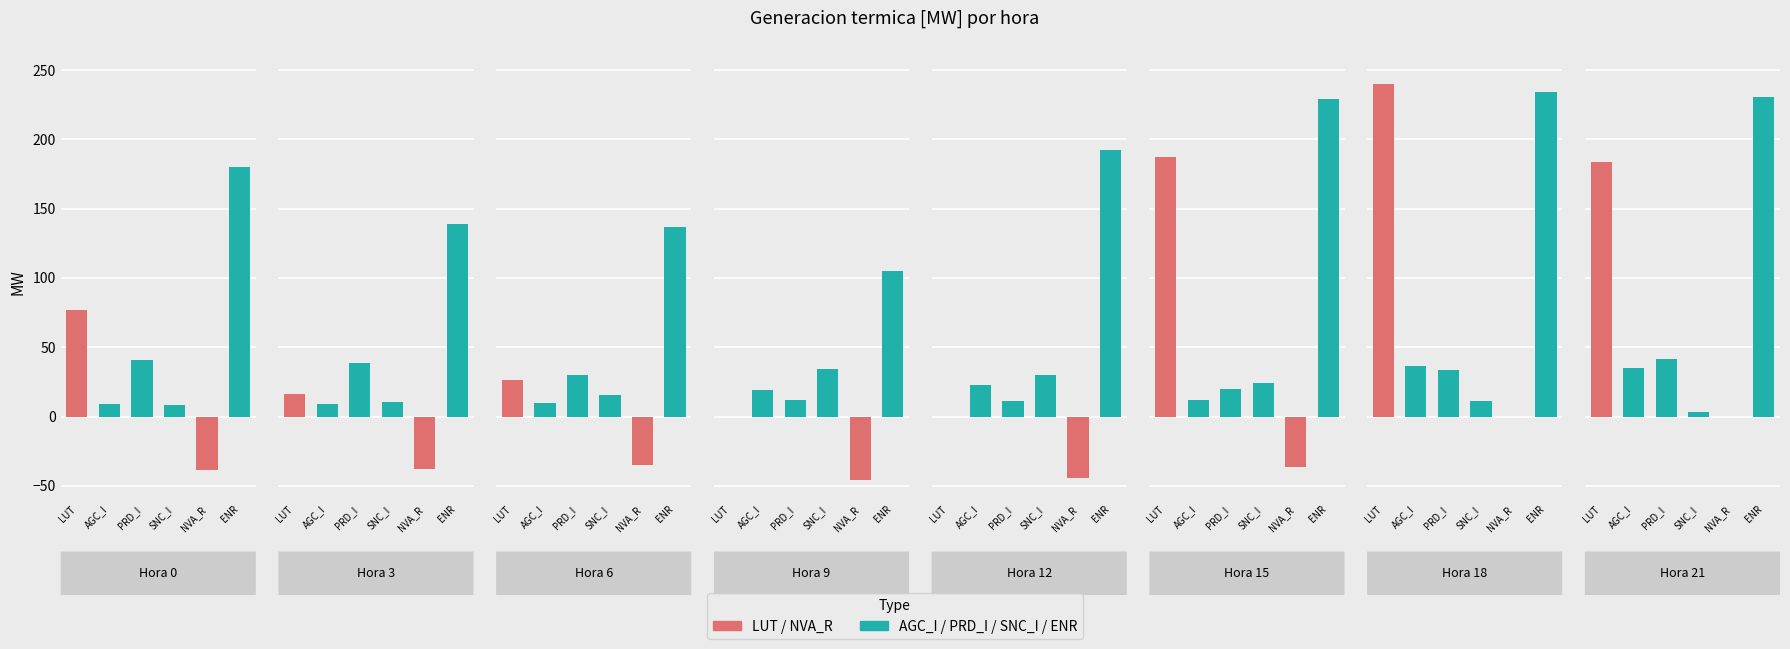

At which label does ENR first exceed 192?

12